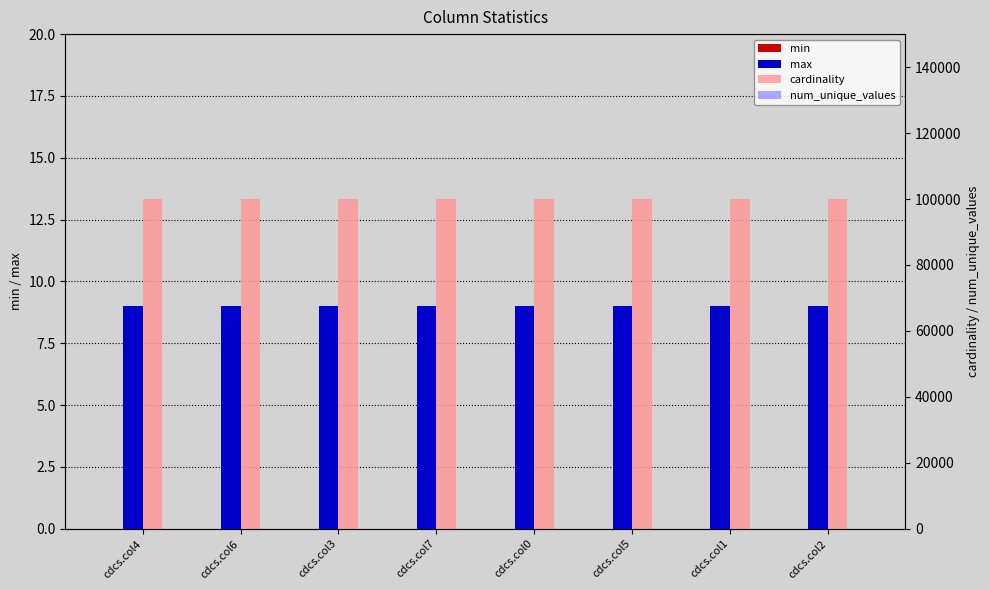

How many bars are there in total?

32